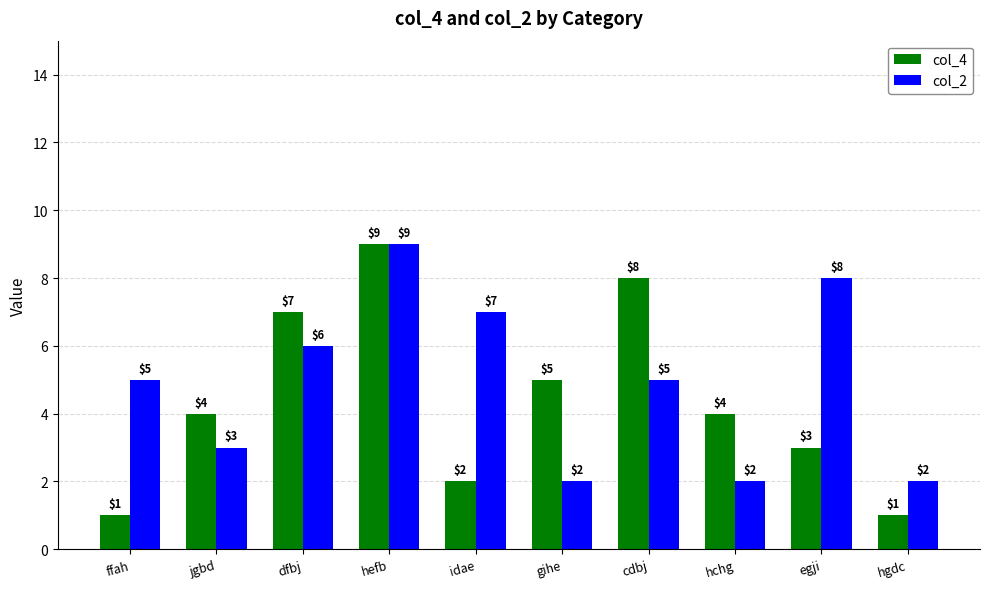

What is the lowest value of the col_2 series?

2